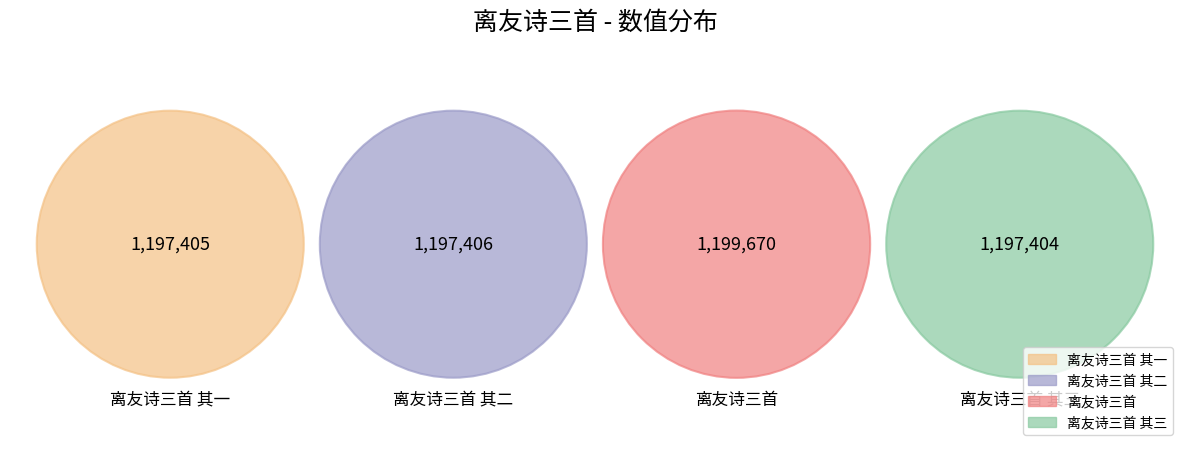

To the nearest percent, what is the combined percentage of 离友诗三首 and 离友诗三首 其一?

50%